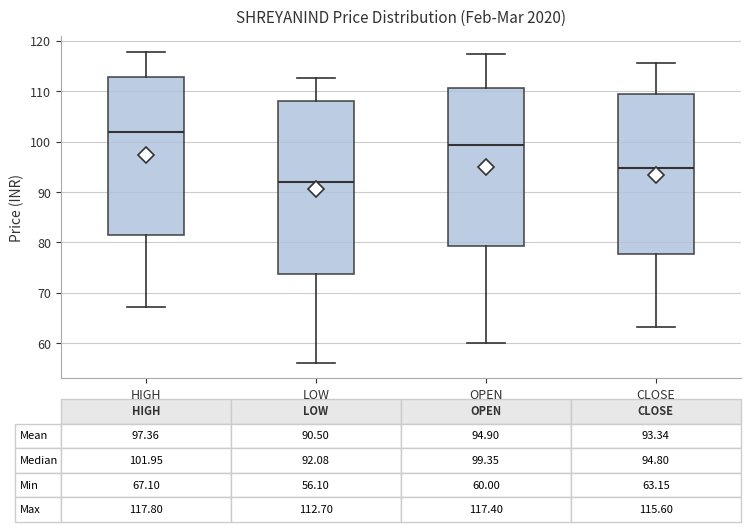

Which box has the highest median line?

HIGH